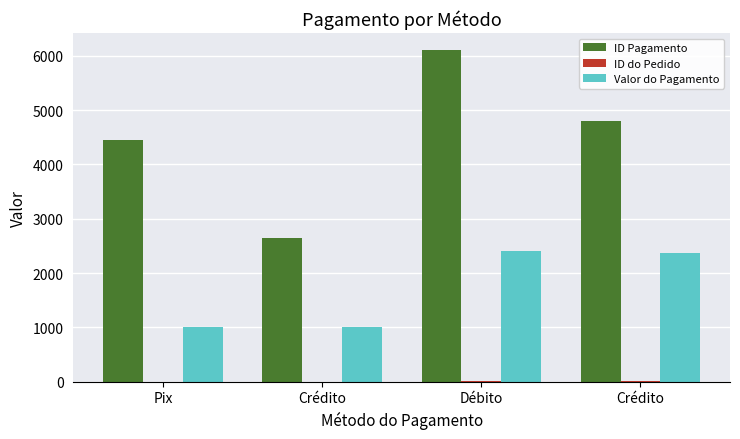

What is the greatest value displayed?

6116